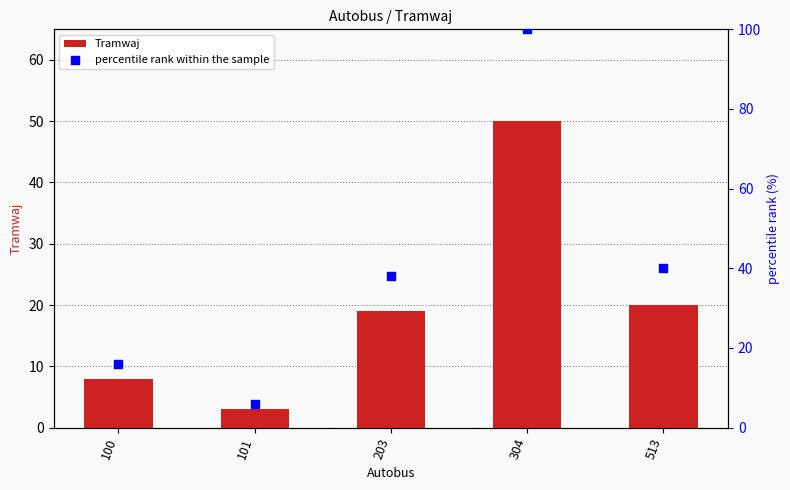

Which series has the largest total across all categories?

percentile rank within the sample